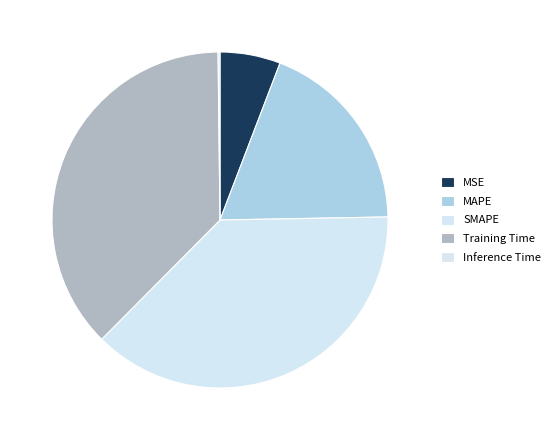

What percentage is NOT represented by Inference Time?

99.8%